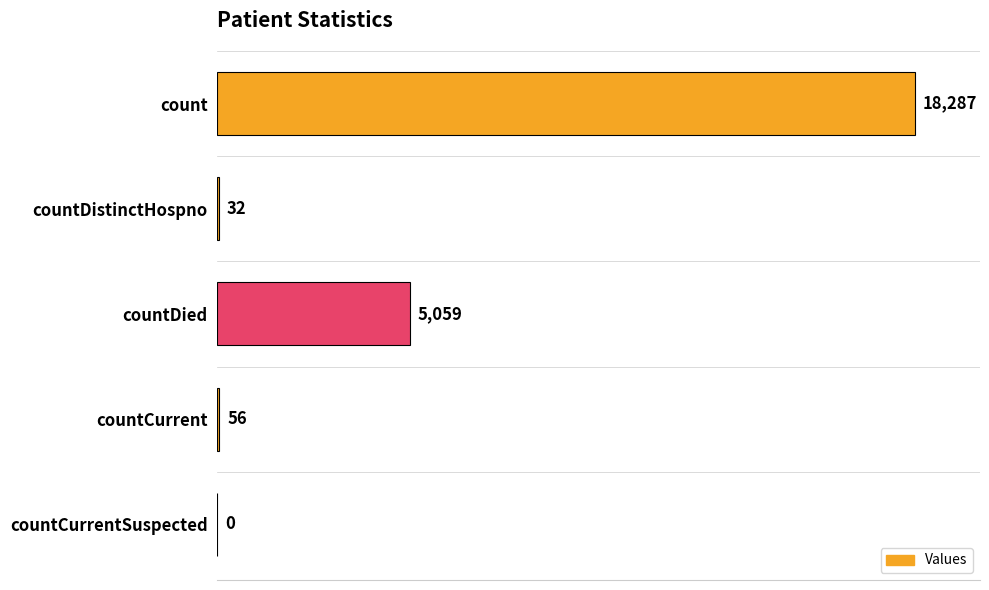

What is the change in value from countDistinctHospno to countDied?

+5027